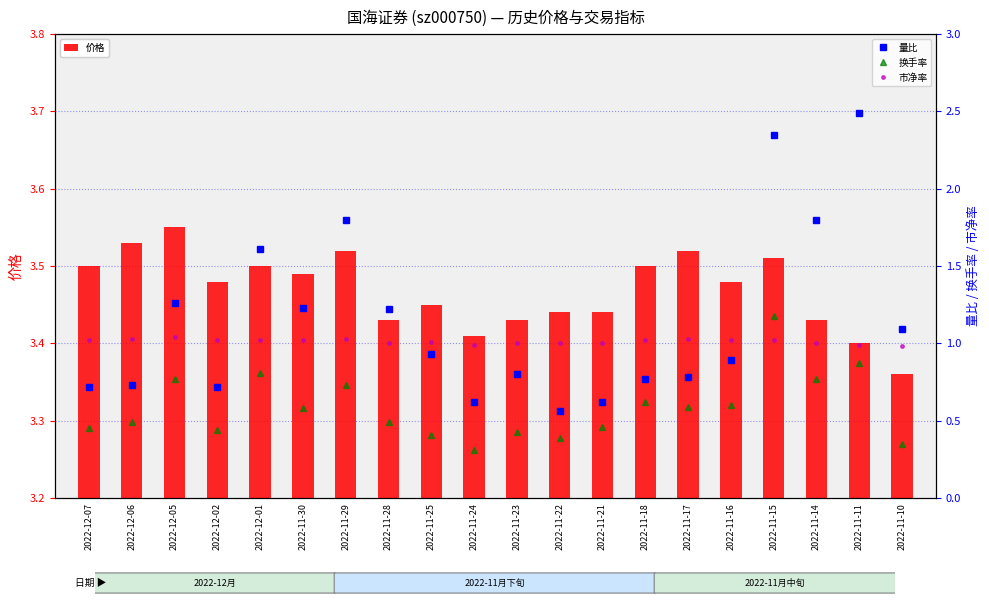

Between 2022-11-25 and 2022-11-15, which series saw the biggest shift?

量比